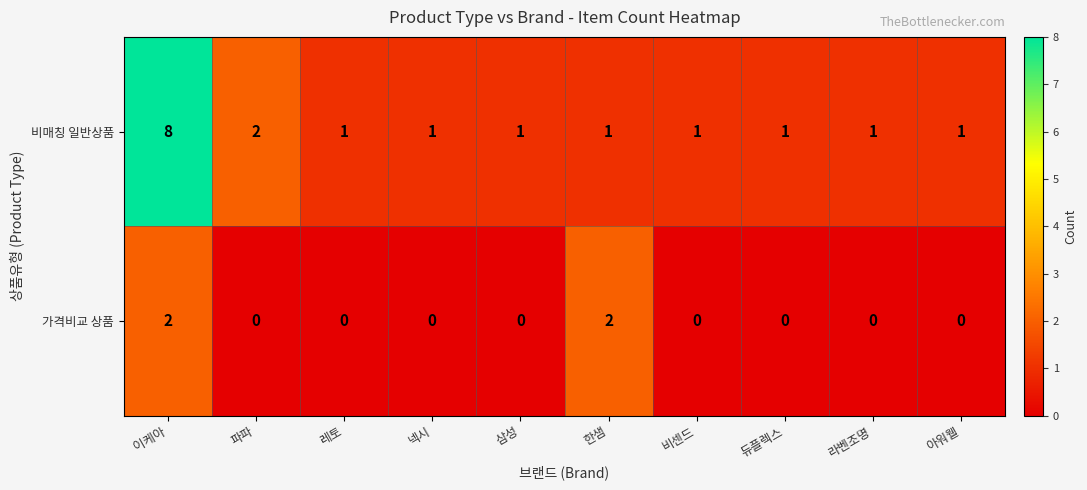

How many distinct data groups are displayed?

2